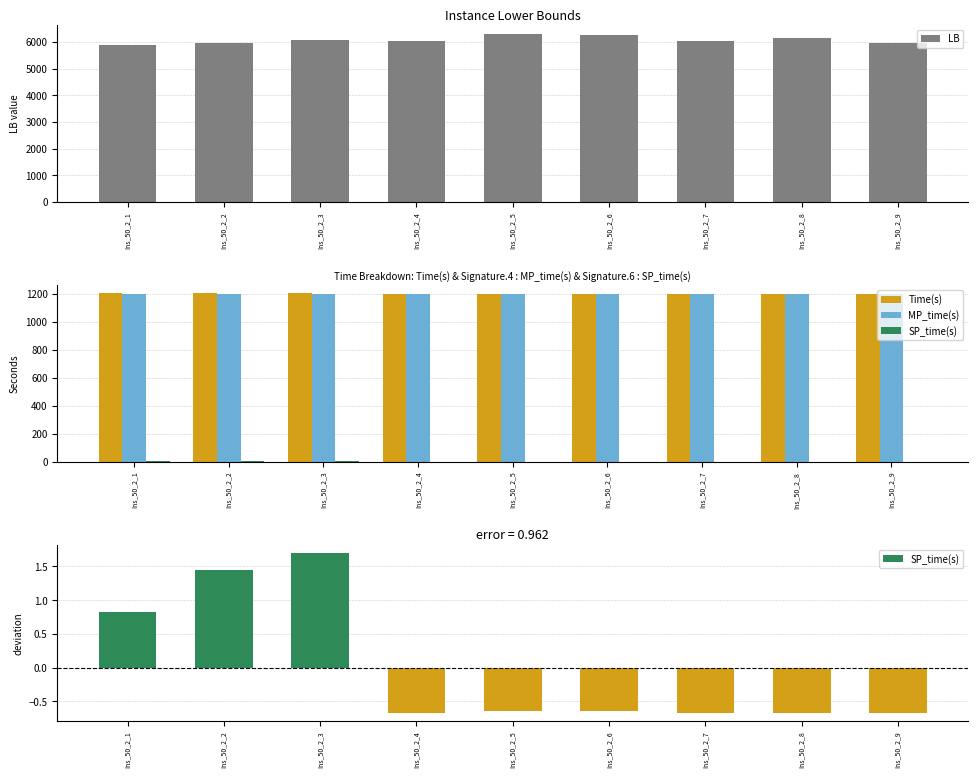

The LB series shows 6319.4 at Ins_50_2_5. True or false?

True